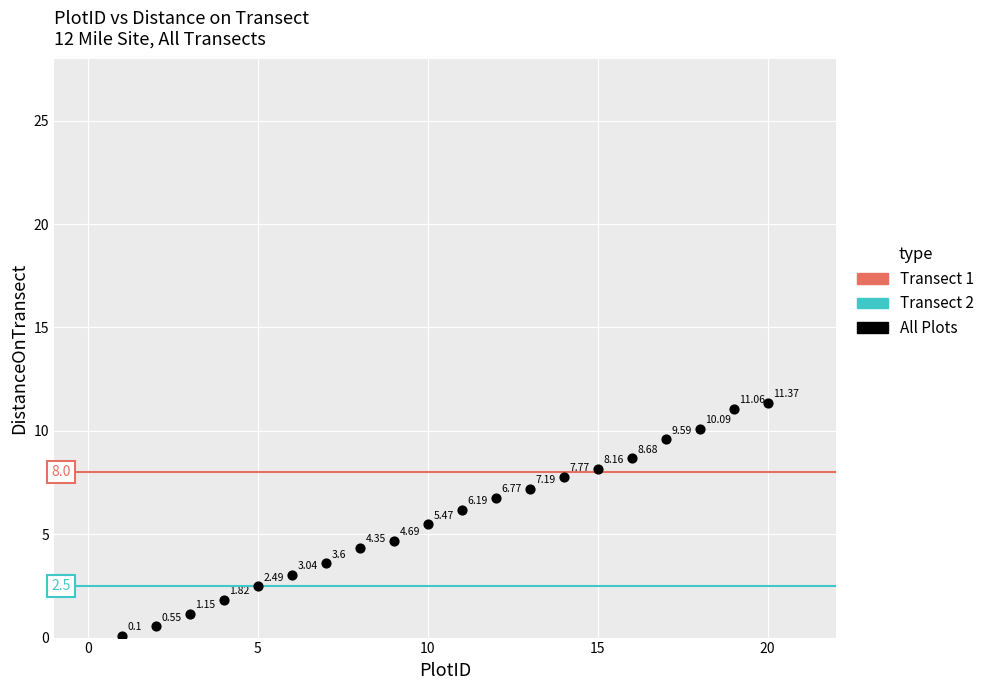

What is the range of X values (max minus min)?

19.0